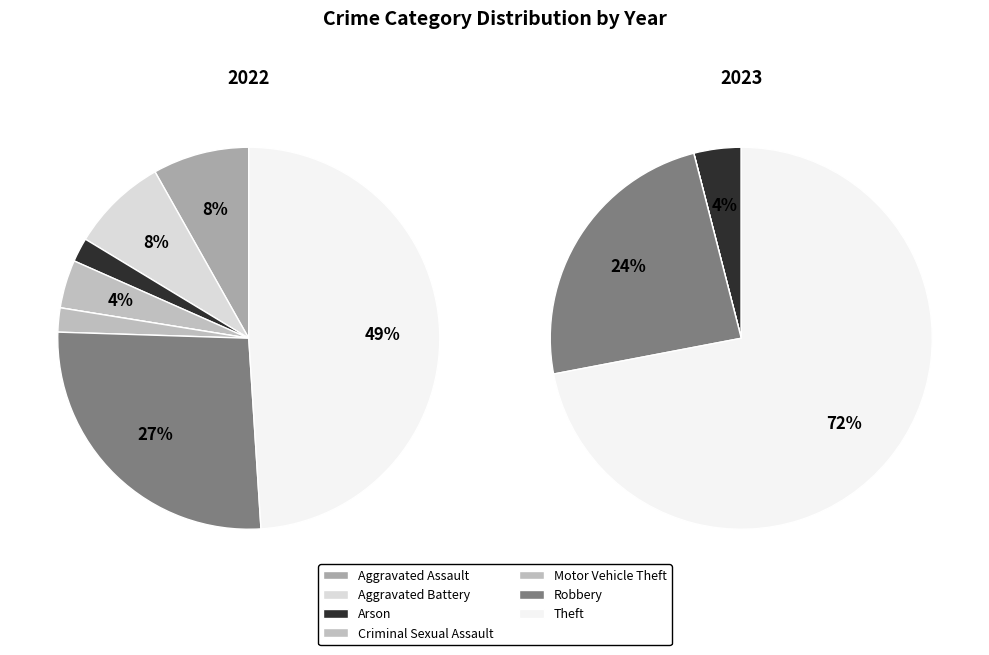

Is it true that Aggravated Battery is 1% of the pie?

False